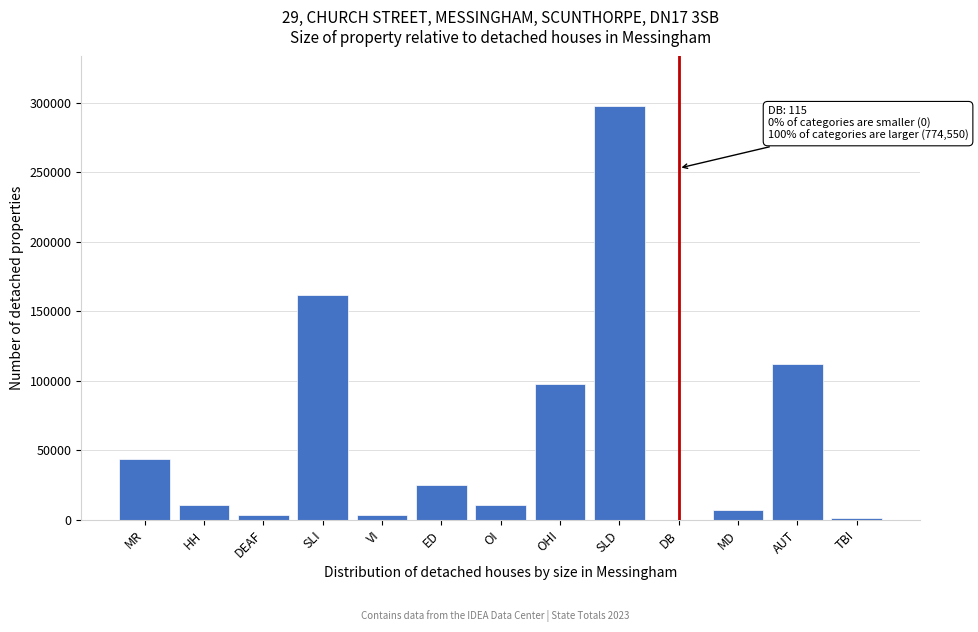

What is the maximum value shown in the chart?

297469